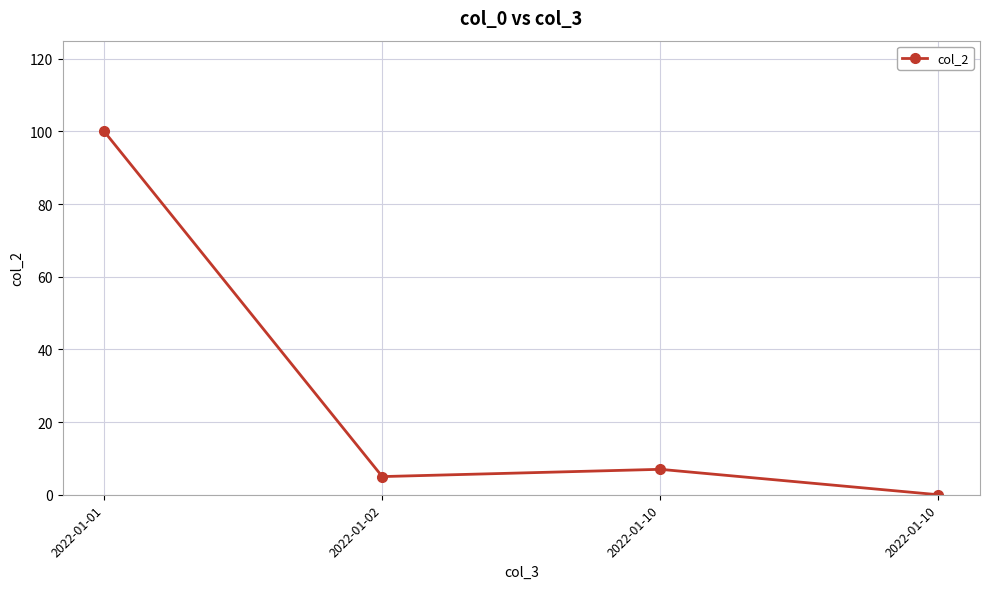

Count the number of categories in the chart.

4